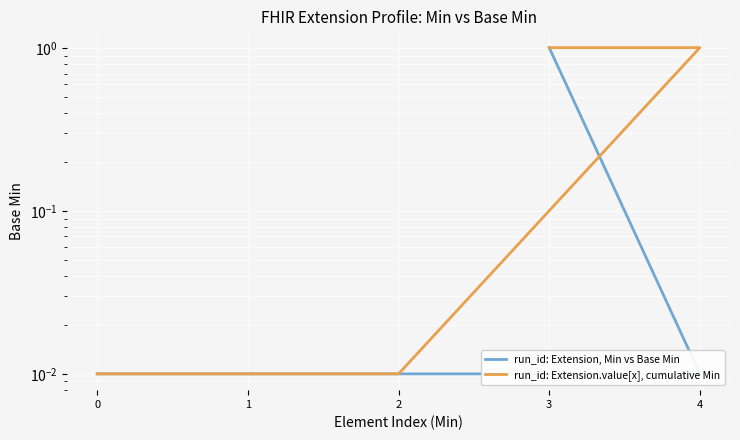

Rank the series by their maximum value, from lowest to highest.

run_id: Extension, Min vs Base Min, run_id: Extension.value[x], cumulative Min